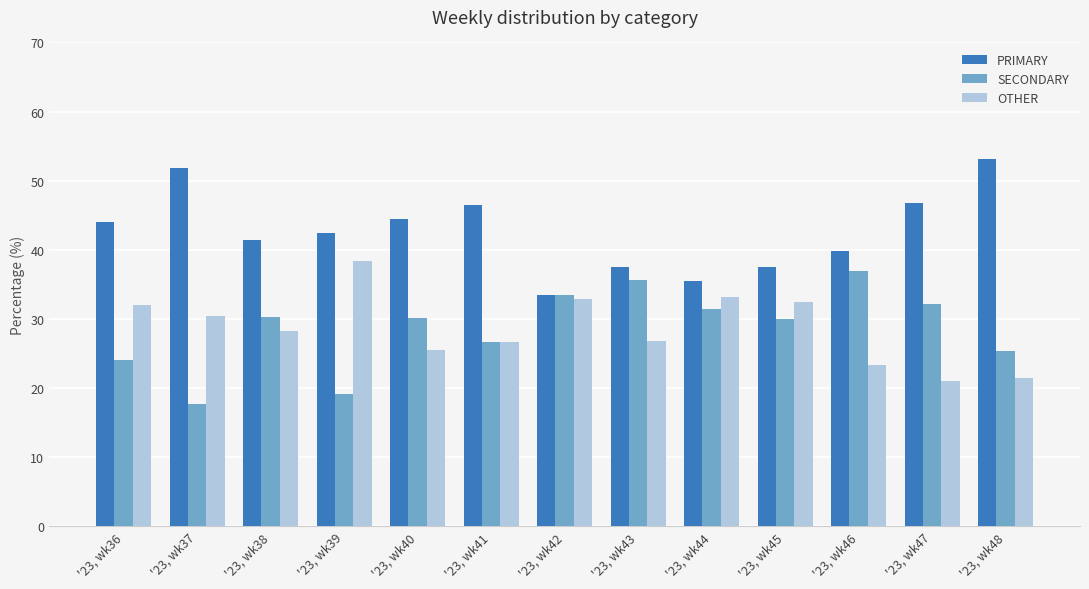

What is the highest value of the SECONDARY series?

36.9